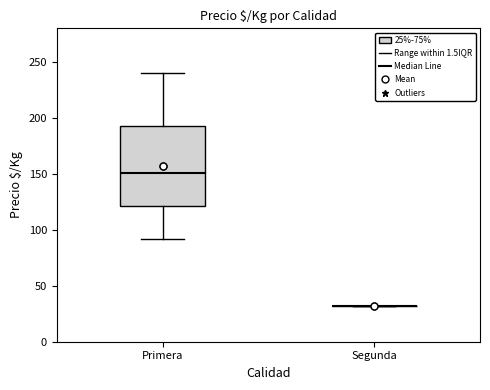

Reading left to right, transcribe this box plot: for each box, give where its median line is, the range the box spans, and where its two whiskers end, as read against the y-axis. The values are not printed on the chart, so give them approximately, as read against the axis.

Primera: median 150, box 120 to 195, whiskers 90 to 240
Segunda: box collapsed to a line at 30, whiskers 30 to 30